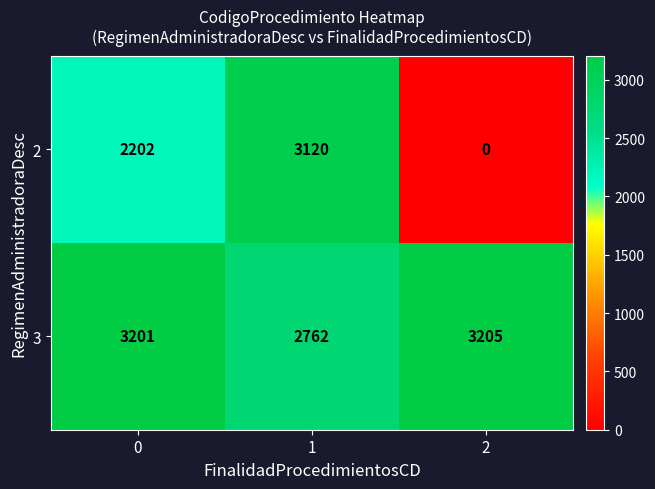

Is it true that 3 equals 669 at 0?

False